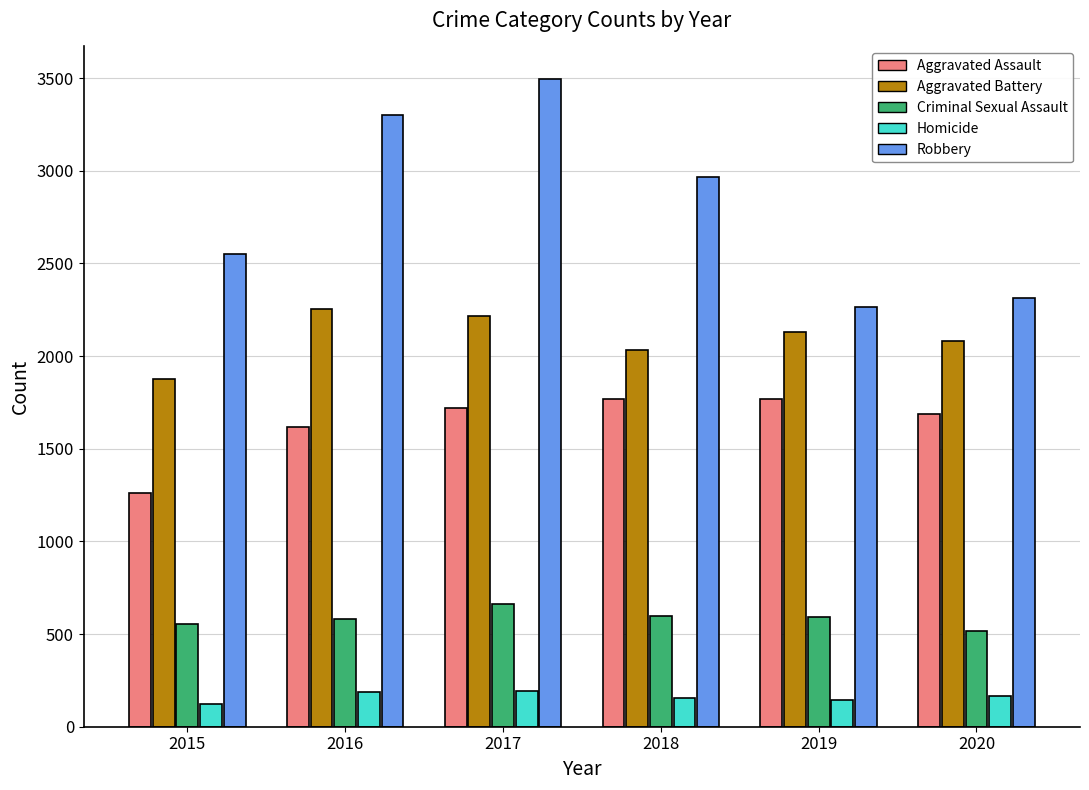

What is the difference between the highest and lowest values at 2015?

2429